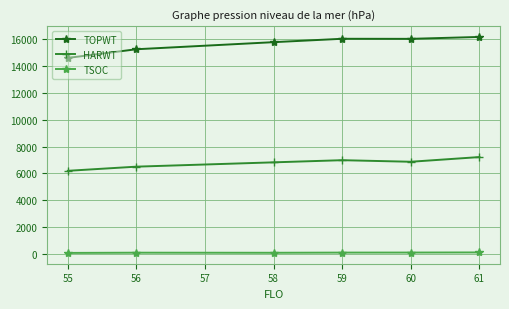

Which series has the largest total across all categories?

TOPWT